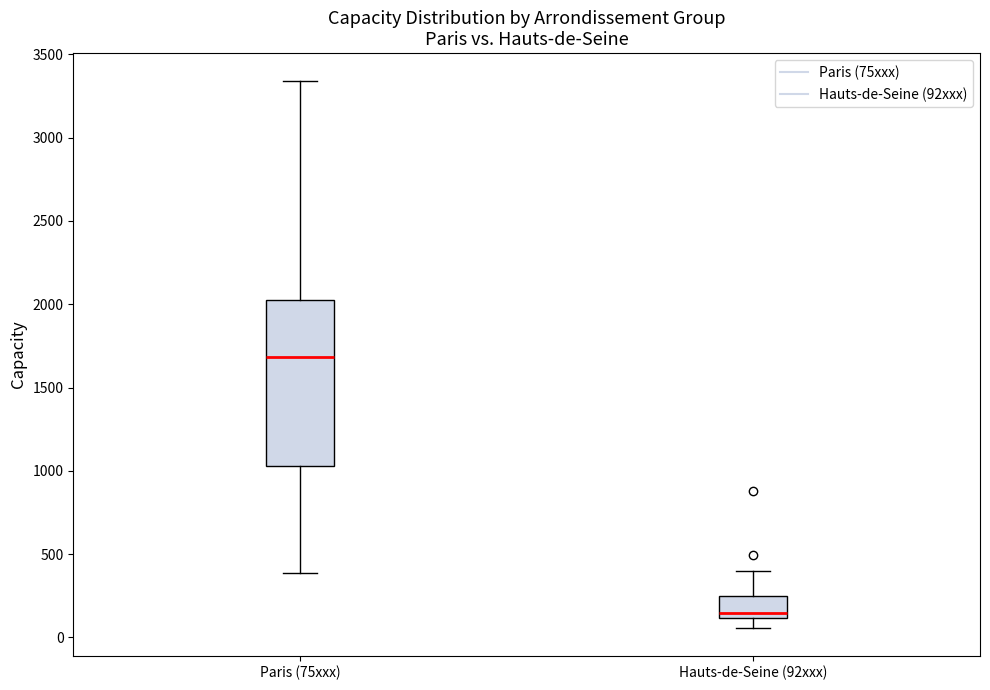

Reading left to right, transcribe this box plot: for each box, give where its median line is, the range the box spans, and where its two whiskers end, as read against the y-axis. The values are not printed on the chart, so give them approximately, as read against the axis.

Paris (75xxx): median 1700, box 1050 to 2000, whiskers 400 to 3350
Hauts-de-Seine (92xxx): median 150, box 100 to 250, whiskers 50 to 400